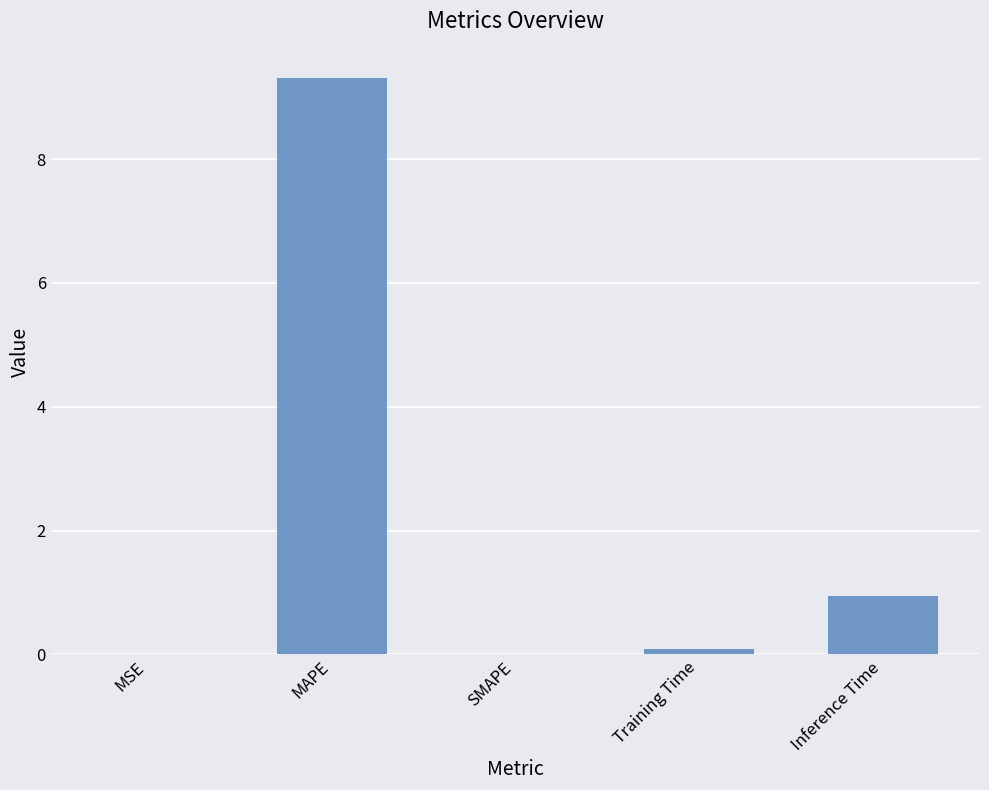

Which label corresponds to the largest value in the chart?

MAPE